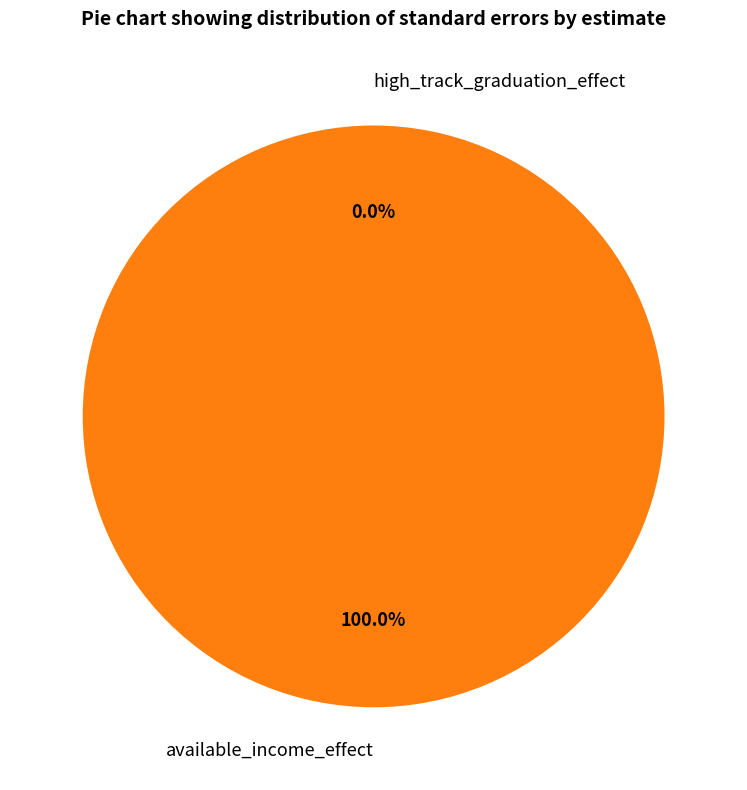

Does high_track_graduation_effect represent more than half of the total?

No